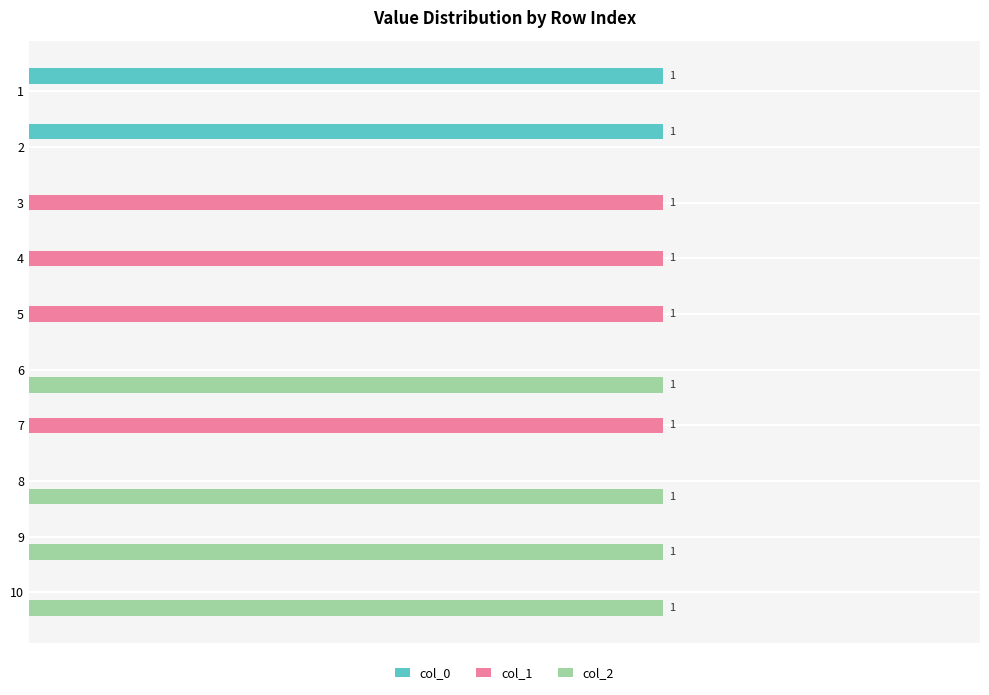

Reading left to right, list all the values displayed in this chart.

col_0: 1	1	0	0	0	0	0	0	0	0
col_1: 0	0	1	1	1	0	1	0	0	0
col_2: 0	0	0	0	0	1	0	1	1	1